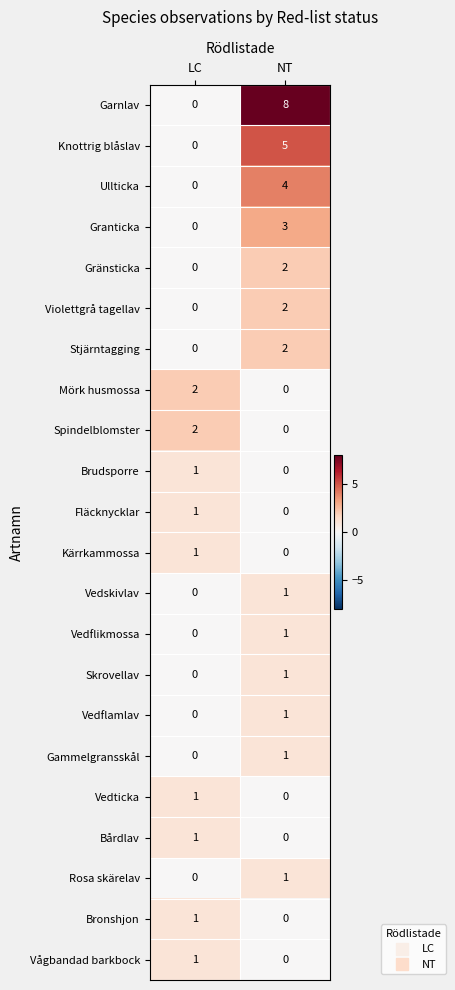

At which label does Mörk husmossa reach its peak?

LC